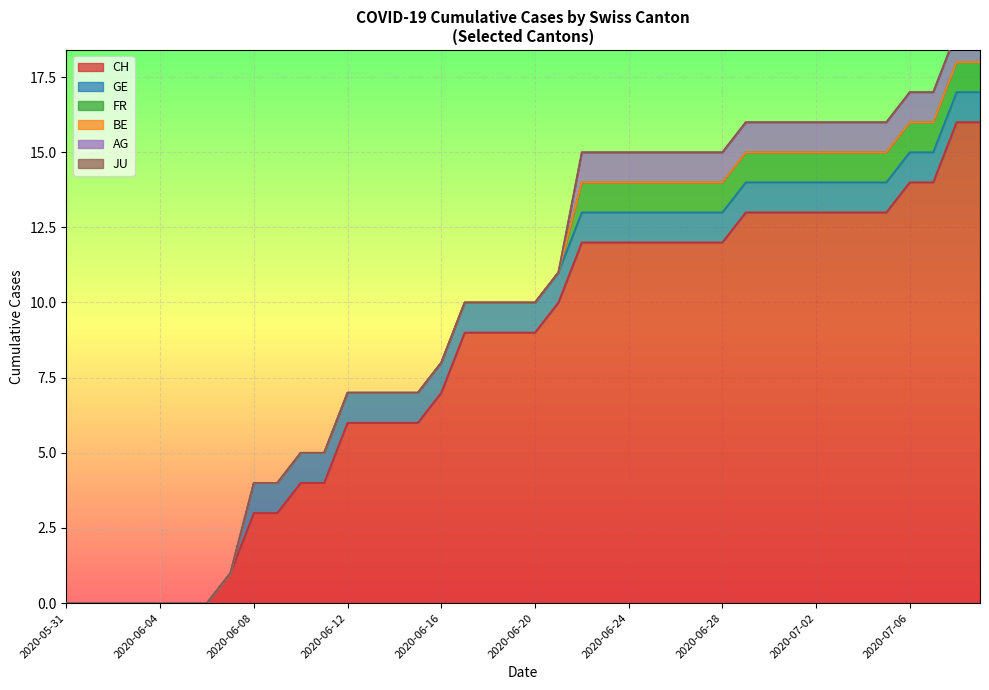

At 9, list the series in order from smallest to largest.

BE, JU, GE, FR, AG, CH